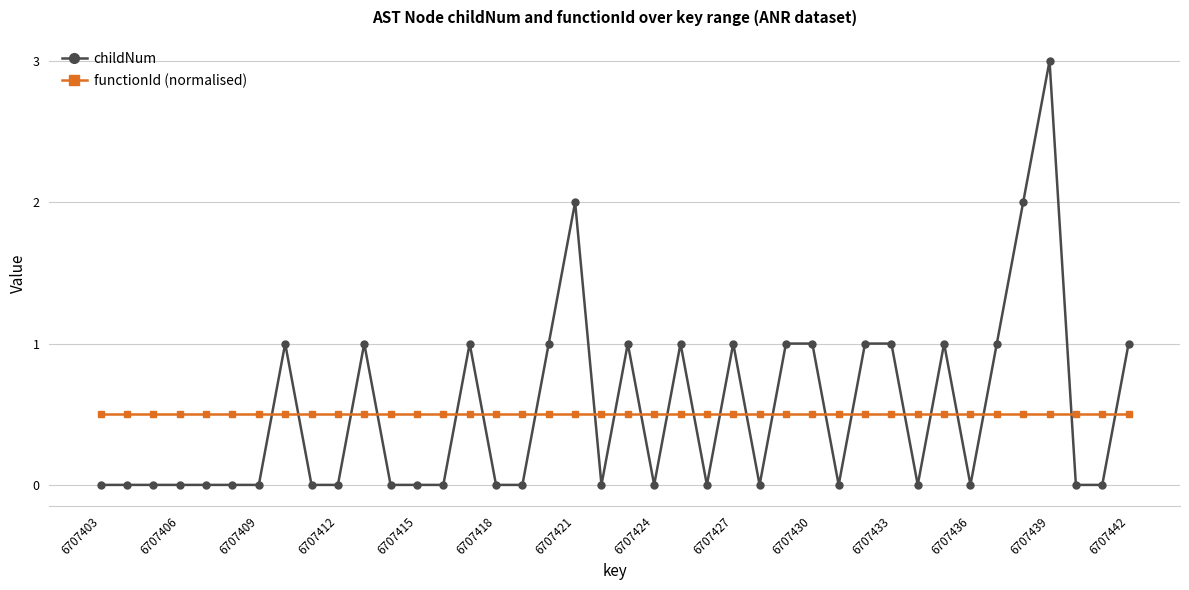

What is the minimum value for functionId (normalised)?

0.5